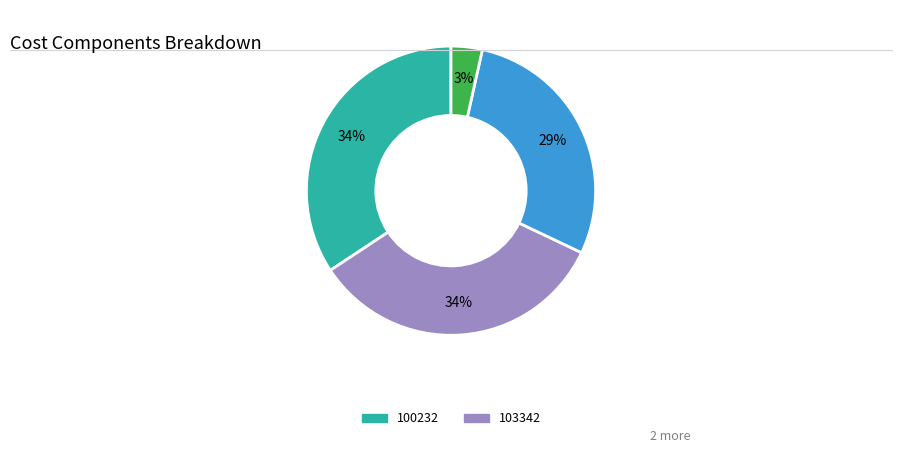

Is there any slice that represents more than half of the pie?

No